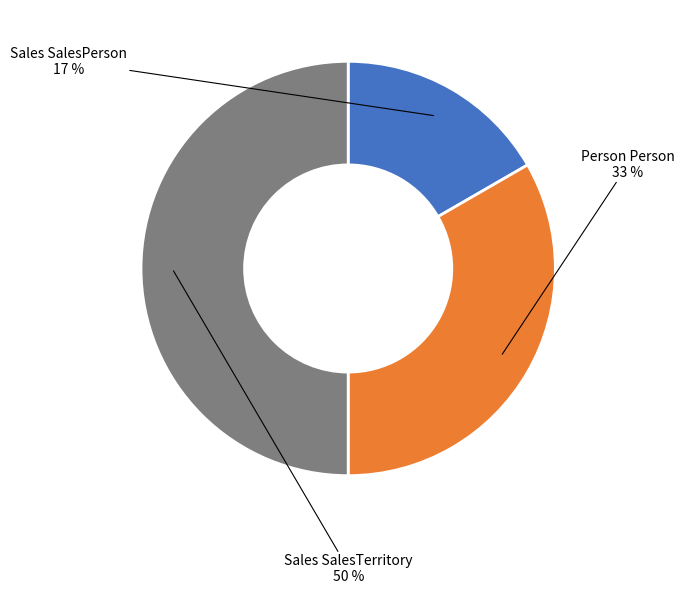

Does Person Person represent more than half of the total?

No